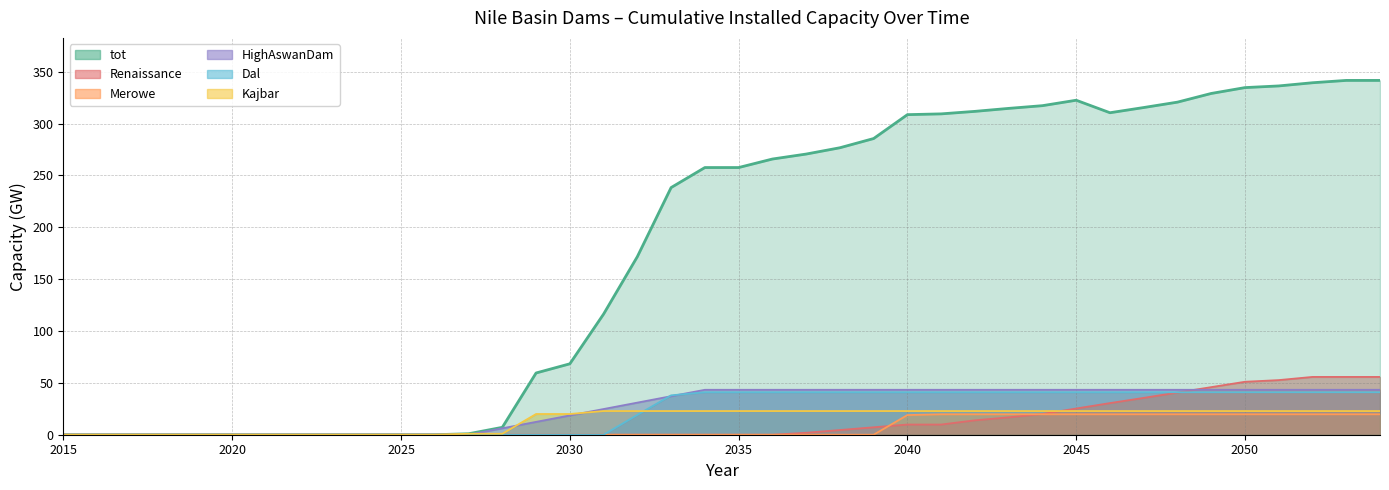

Which series changed the most between 2044 and 2046?

Renaissance